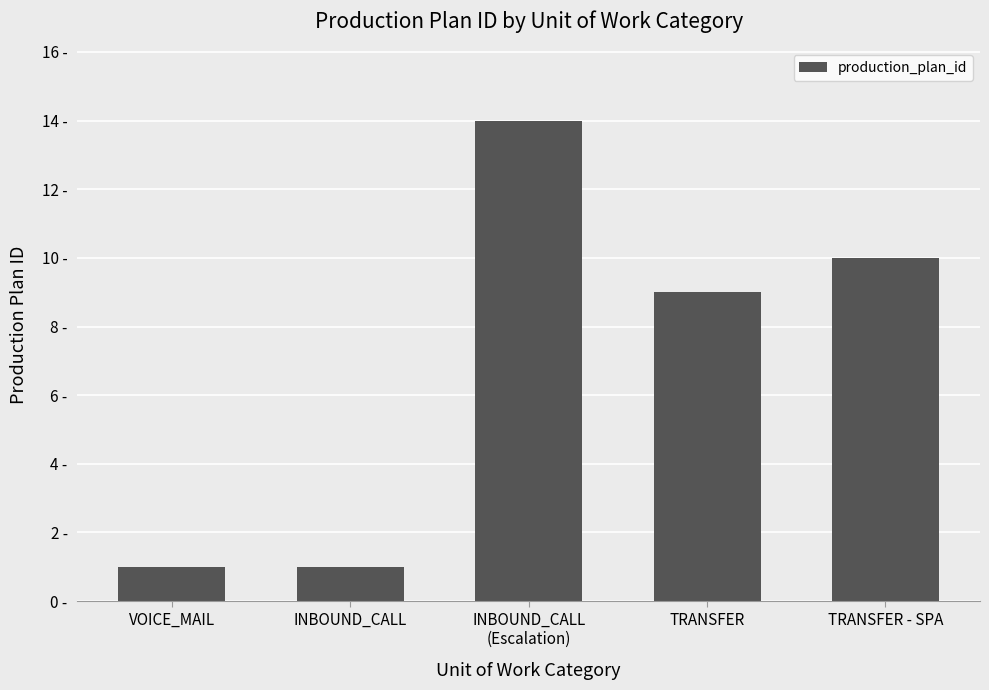

Does the chart contain any negative values?

No